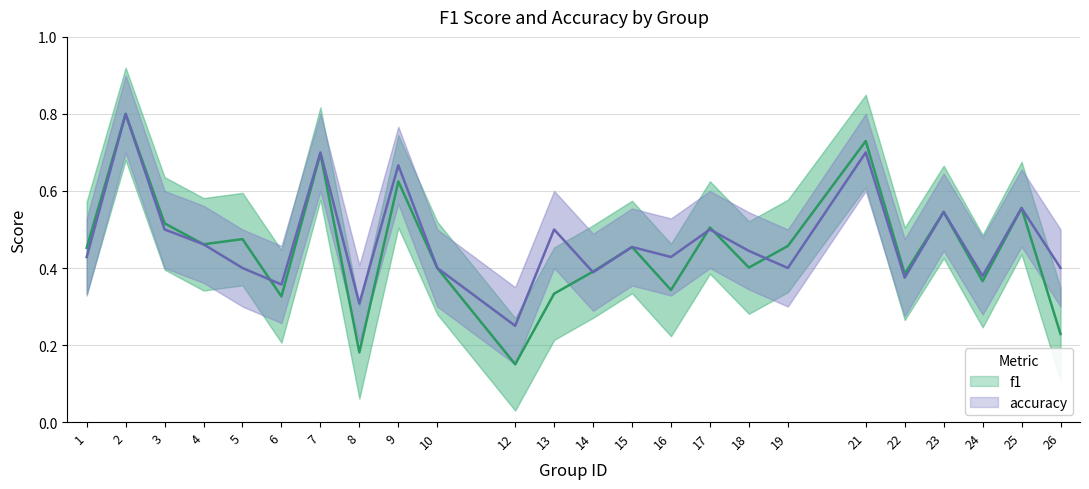

What is the difference between the f1 values at 2 and 8?

0.6